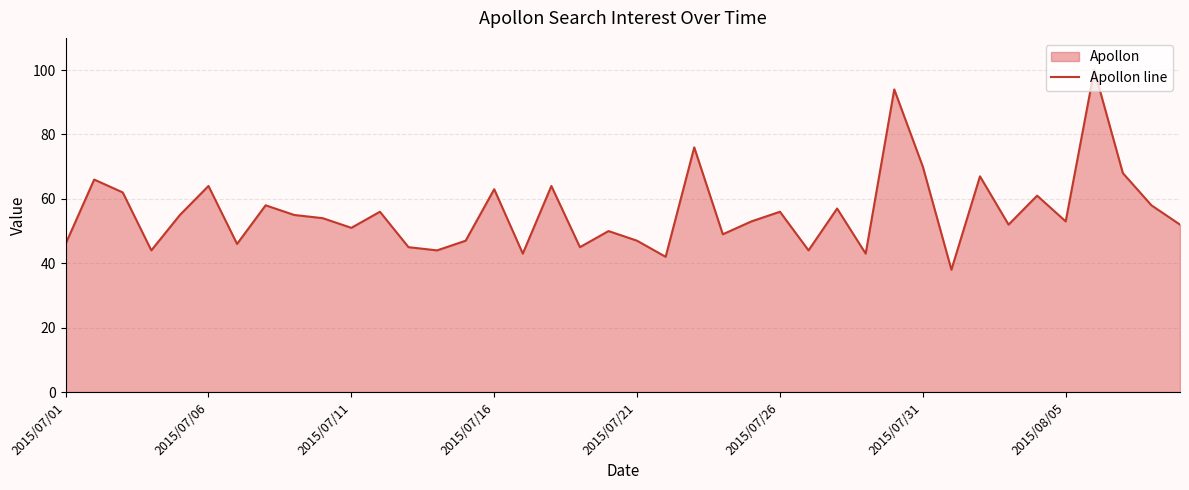

What is the greatest value displayed?

100